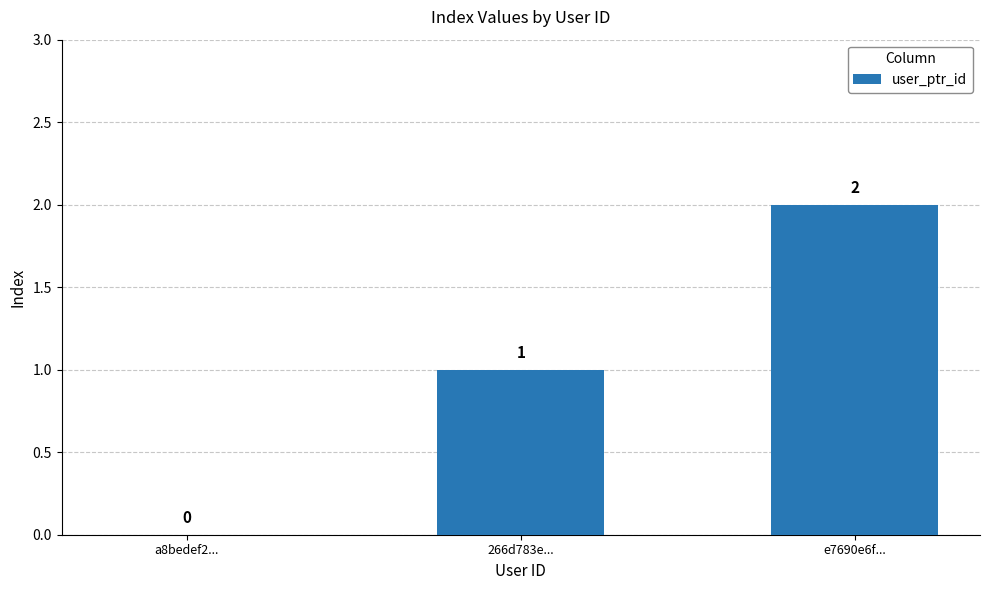

What is the sum of all values?

3